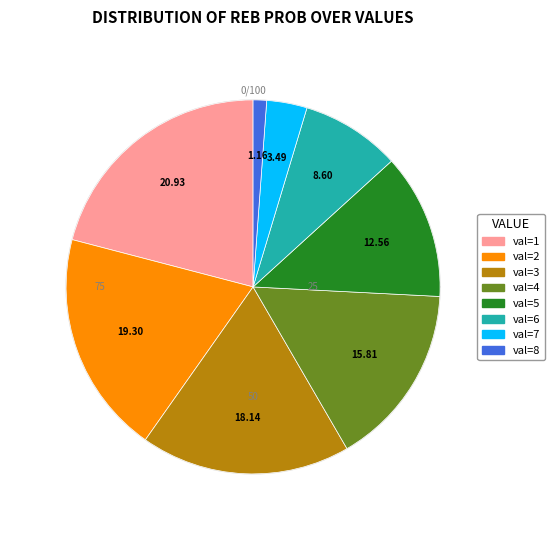

To the nearest percent, what percentage of the pie is val=3?

18%